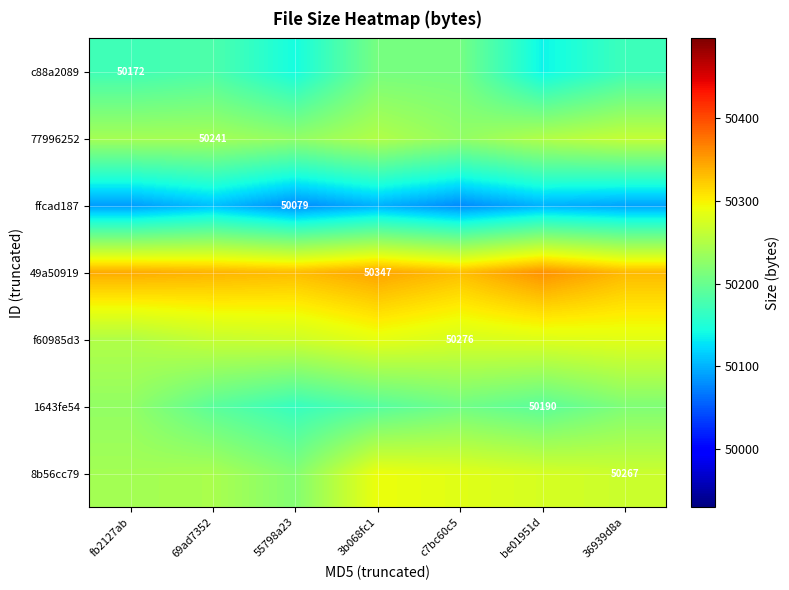

What is the highest value of the 77996252 series?

50262.1